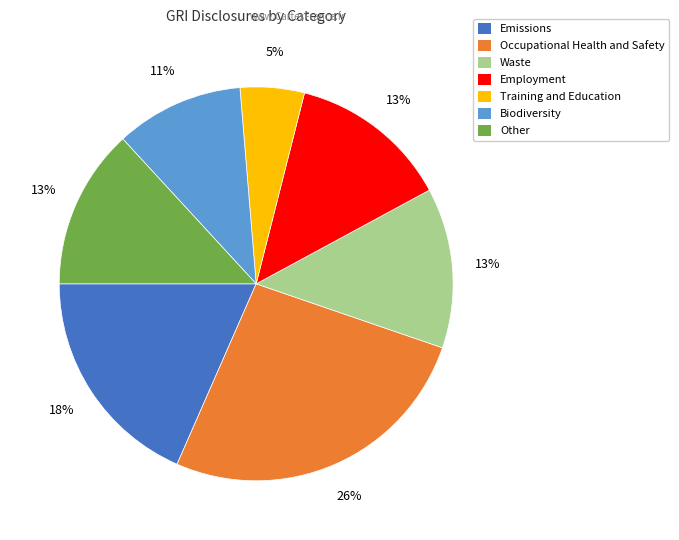

To the nearest percent, what is the average slice percentage?

14%